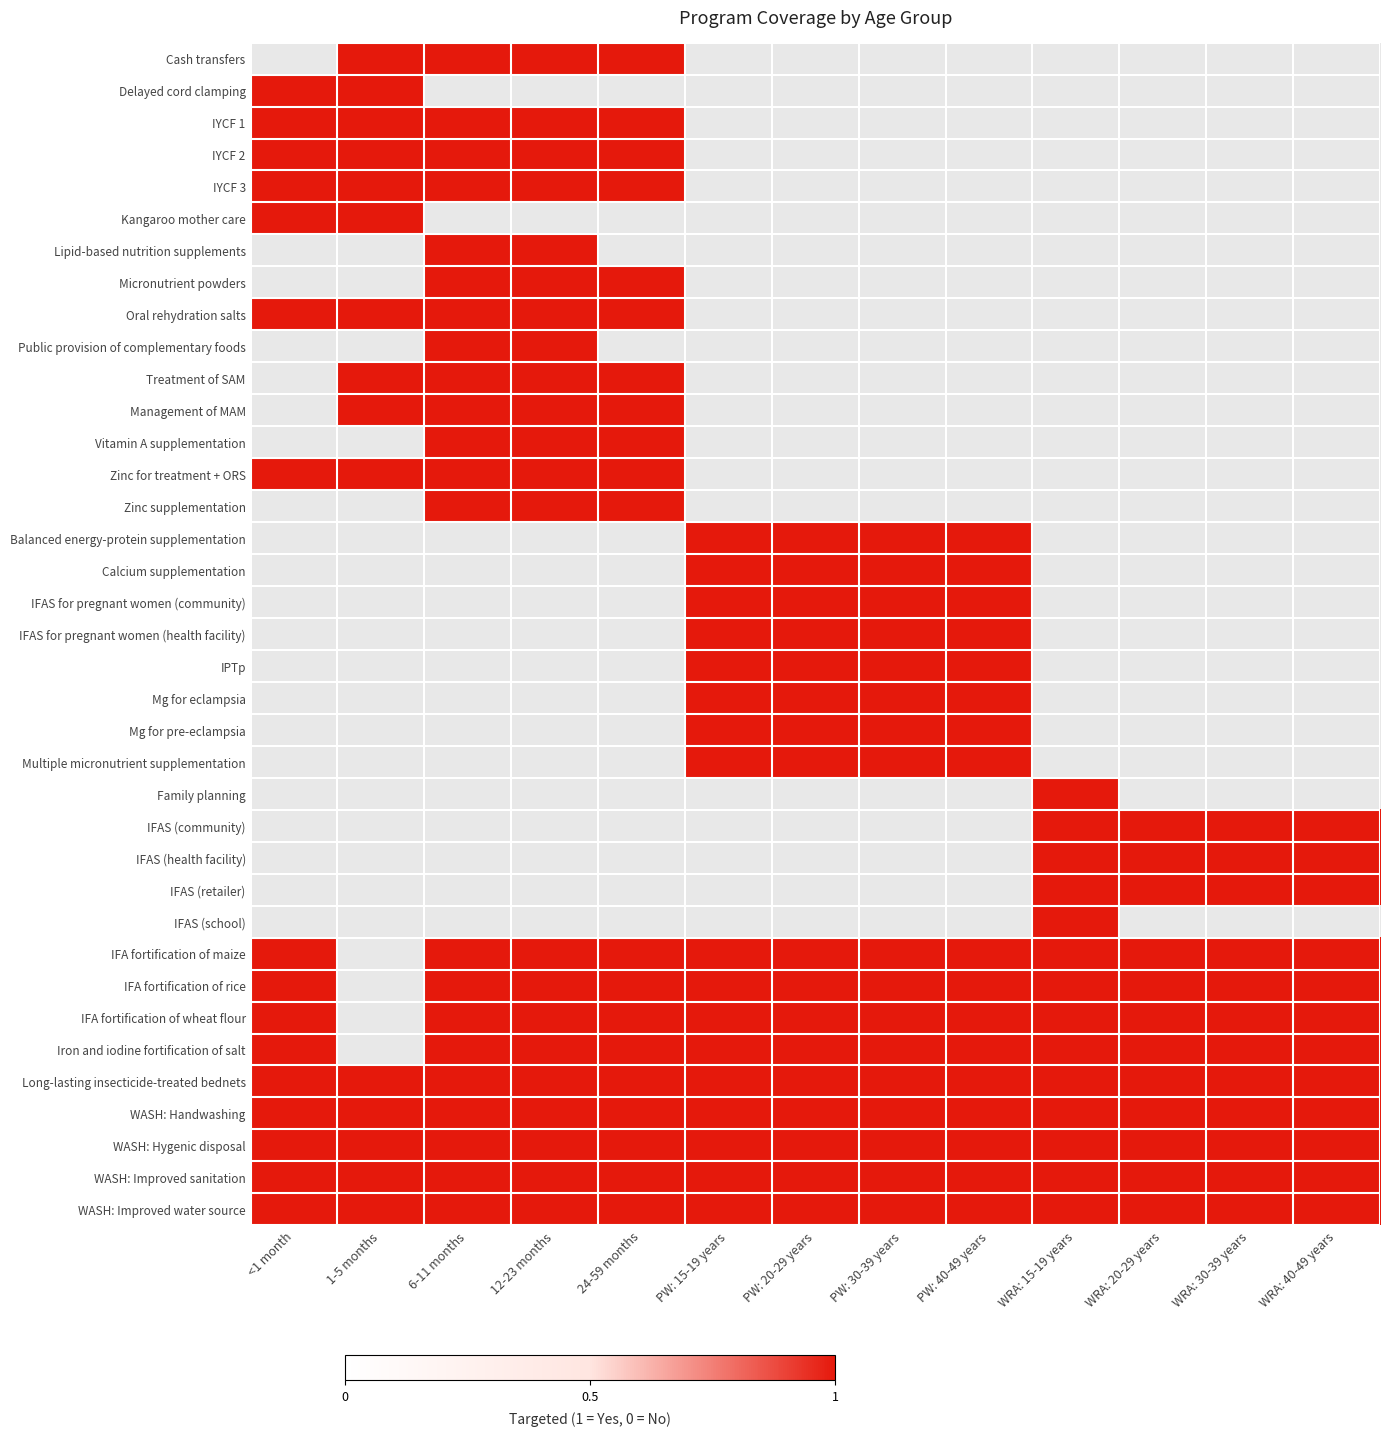

List the series in order of their peak value, lowest first.

Cash transfers, Delayed cord clamping, IYCF 1, IYCF 2, IYCF 3, Kangaroo mother care, Lipid-based nutrition supplements, Micronutrient powders, Oral rehydration salts, Public provision of complementary foods, Treatment of SAM, Management of MAM, Vitamin A supplementation, Zinc for treatment + ORS, Zinc supplementation, Balanced energy-protein supplementation, Calcium supplementation, IFAS for pregnant women (community), IFAS for pregnant women (health facility), IPTp, Mg for eclampsia, Mg for pre-eclampsia, Multiple micronutrient supplementation, Family planning, IFAS (community), IFAS (health facility), IFAS (retailer), IFAS (school), IFA fortification of maize, IFA fortification of rice, IFA fortification of wheat flour, Iron and iodine fortification of salt, Long-lasting insecticide-treated bednets, WASH: Handwashing, WASH: Hygenic disposal, WASH: Improved sanitation, WASH: Improved water source